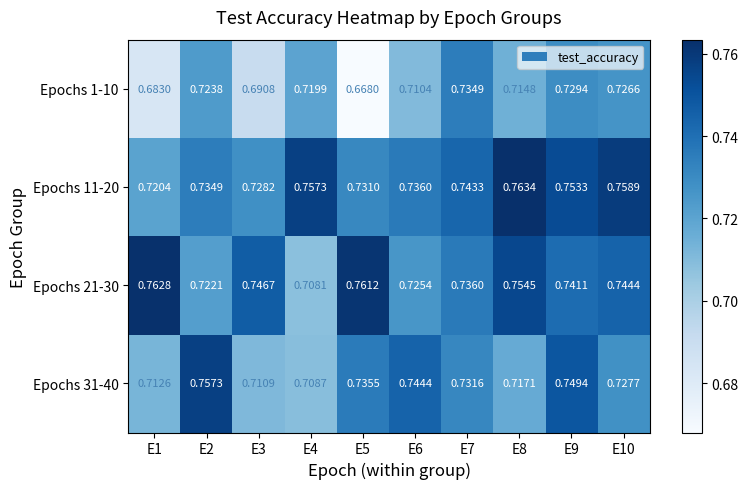

Count the number of data series in this chart.

4